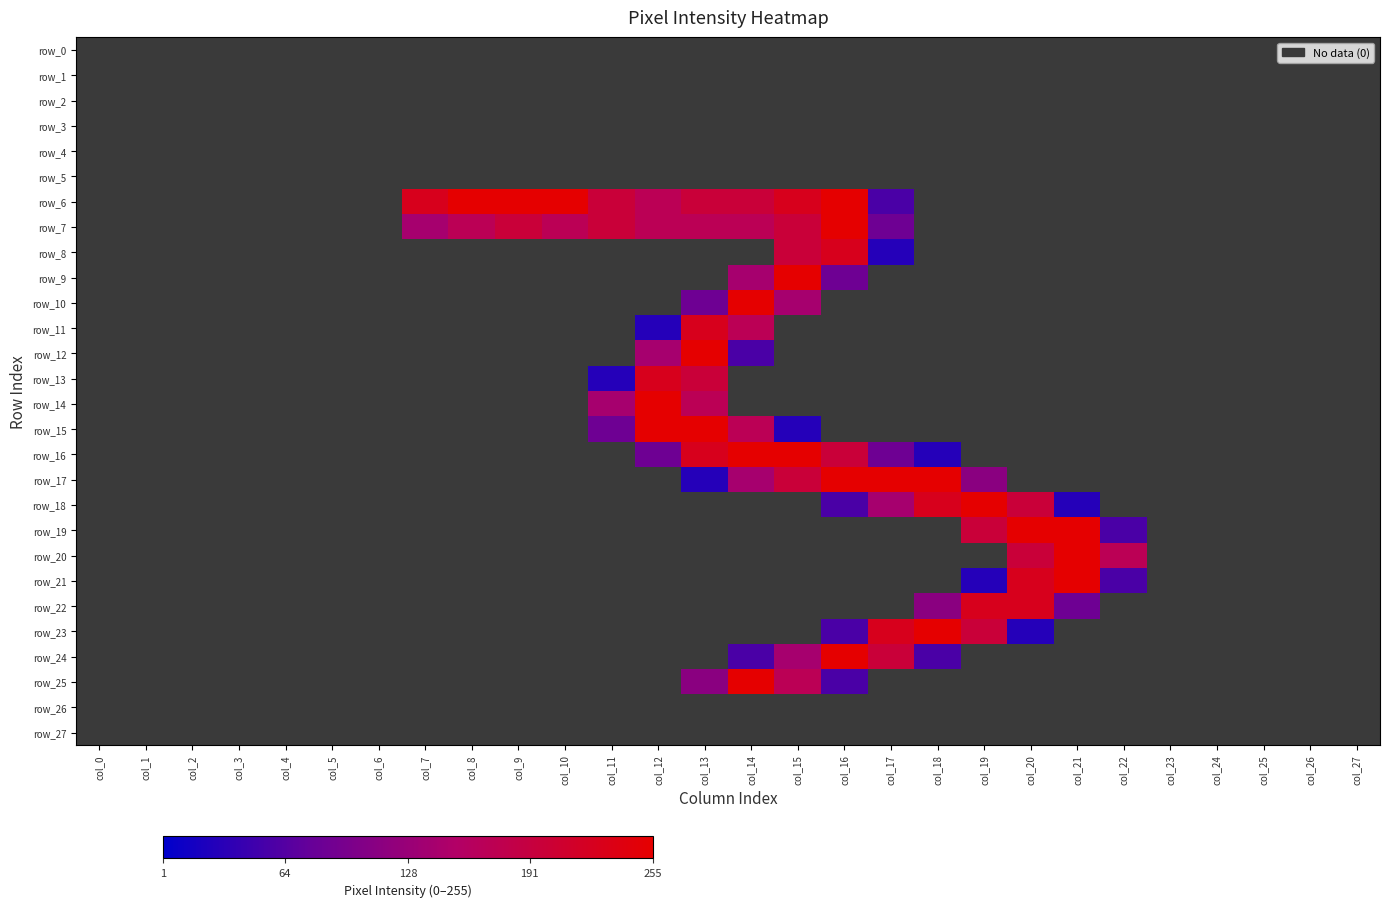

Which series has the largest total across all categories?

row_6